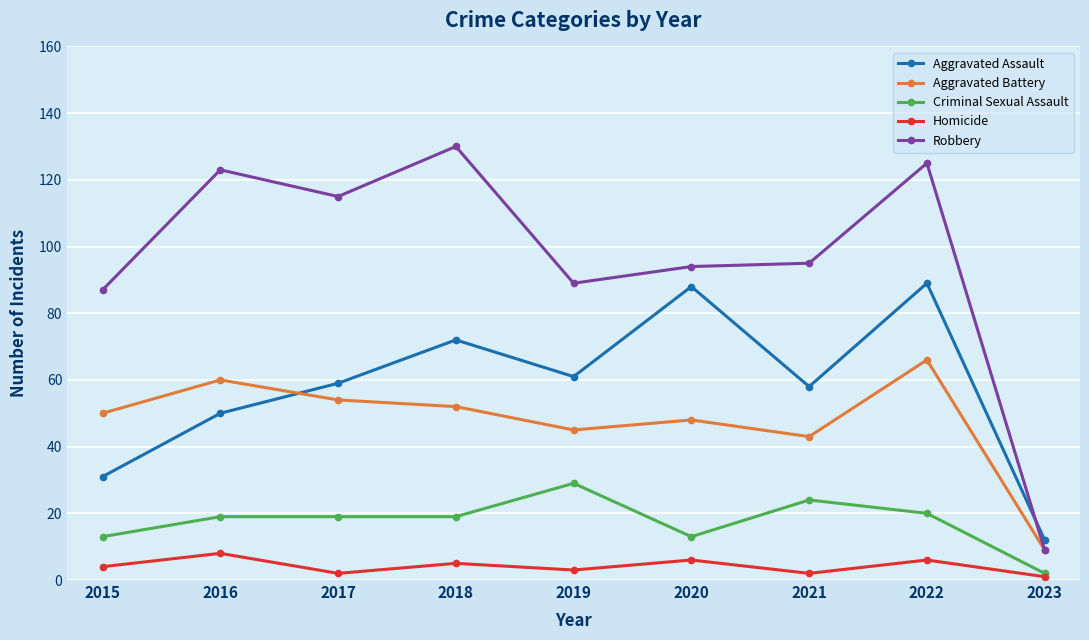

Is the value of Robbery at 2023 greater than the value of Criminal Sexual Assault at 2019?

No